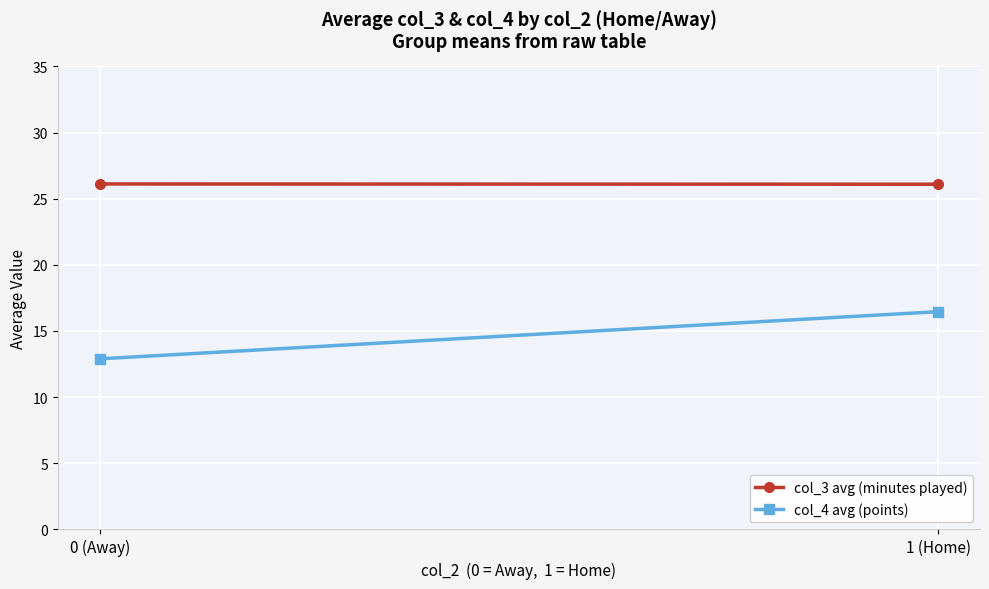

What is the sum of all col_4 avg (points) values?

29.3